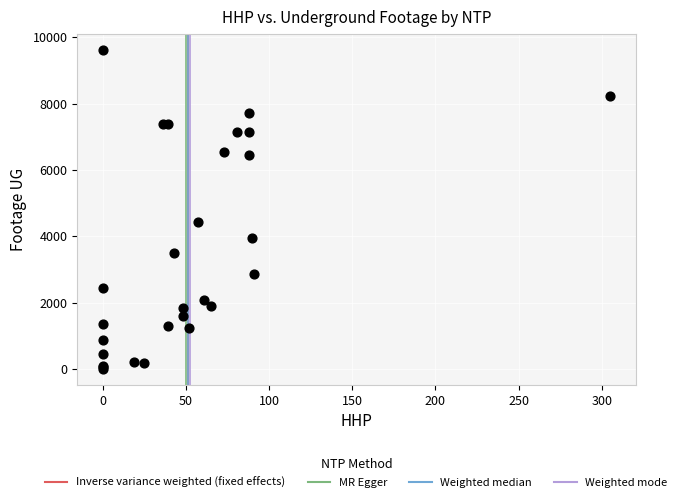

What Y value in the scatter plot is closest to 4809?

4443